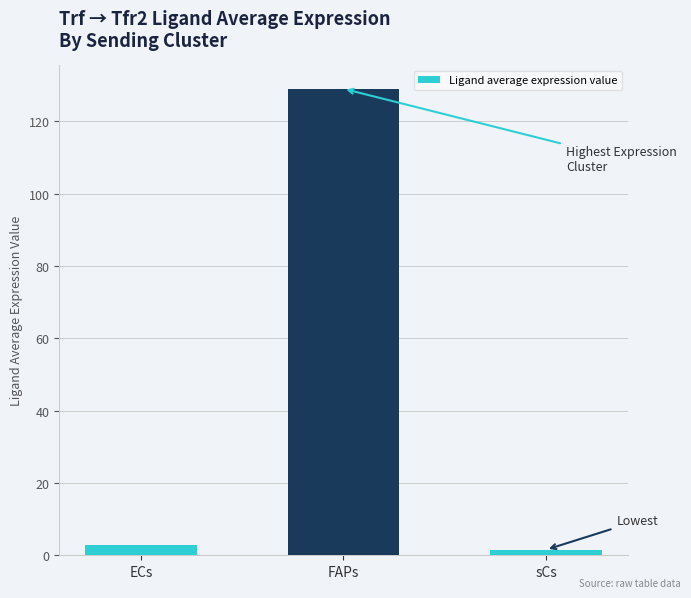

At which label does the data first exceed 2?

ECs